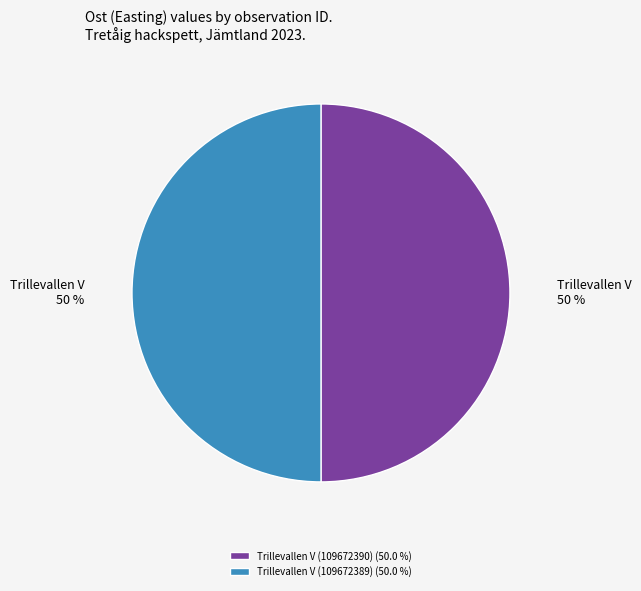

True or false: Trillevallen V (109672389) accounts for 35% of the total.

False